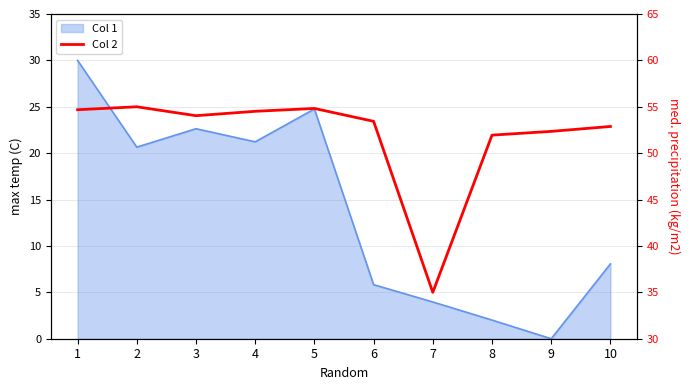

Does the chart have visible grid lines?

Yes